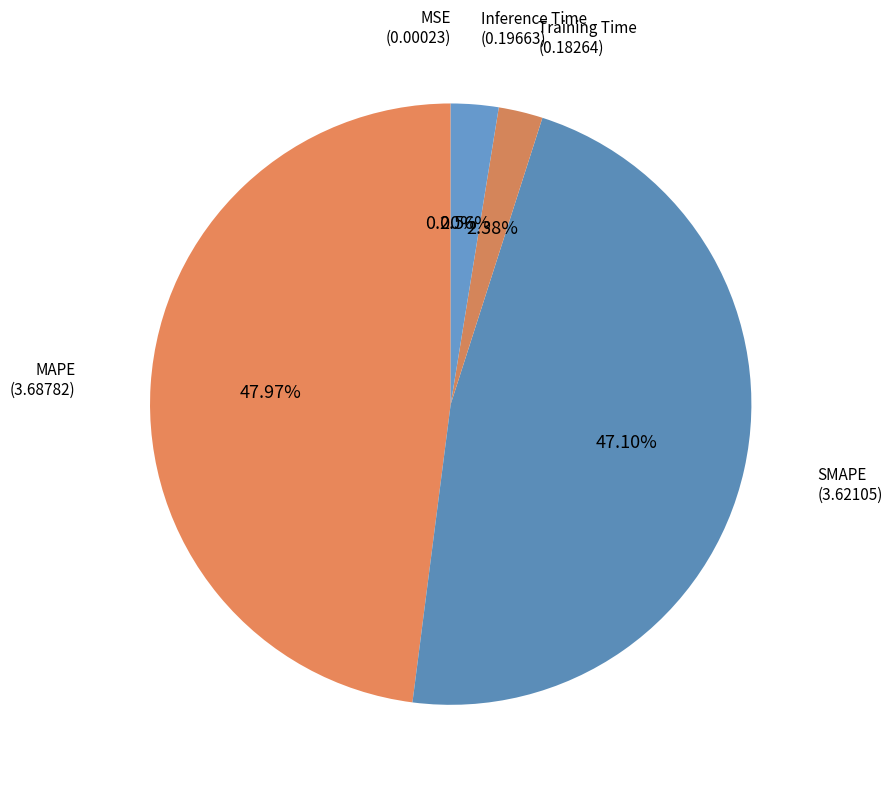

Combined, what portion of the pie is SMAPE and Training Time?

49.5%